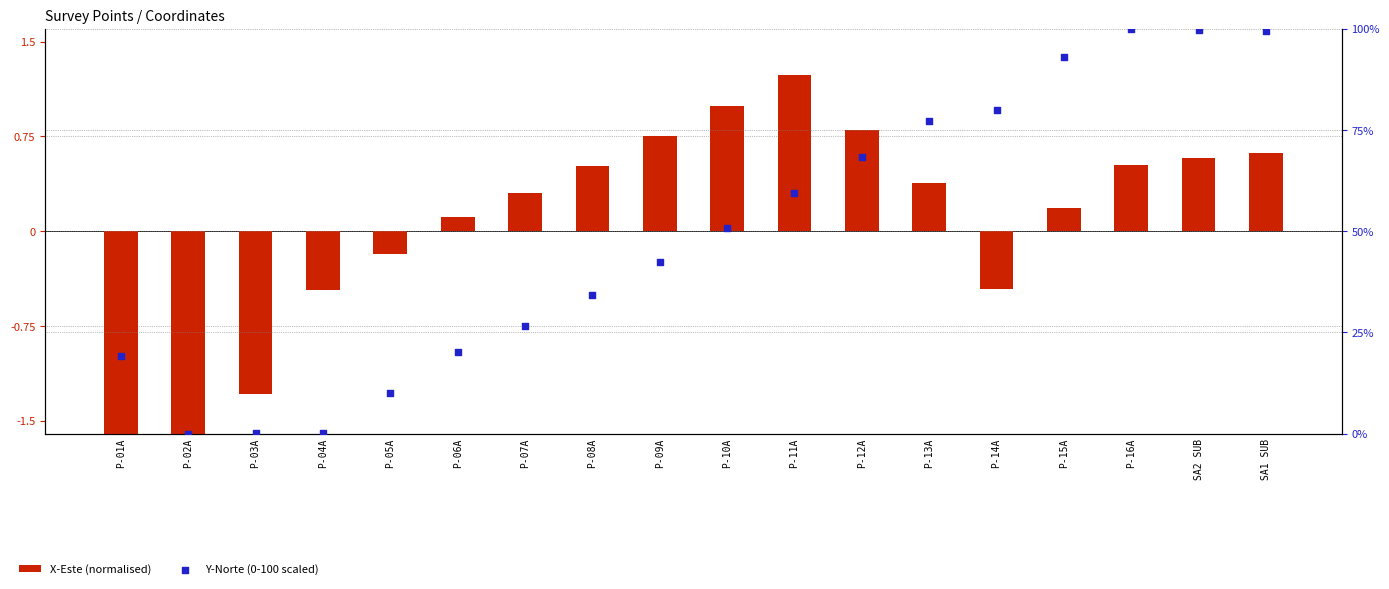

What are all the series names shown in the legend?

X-Este (normalised), Y-Norte (0-100 scaled)